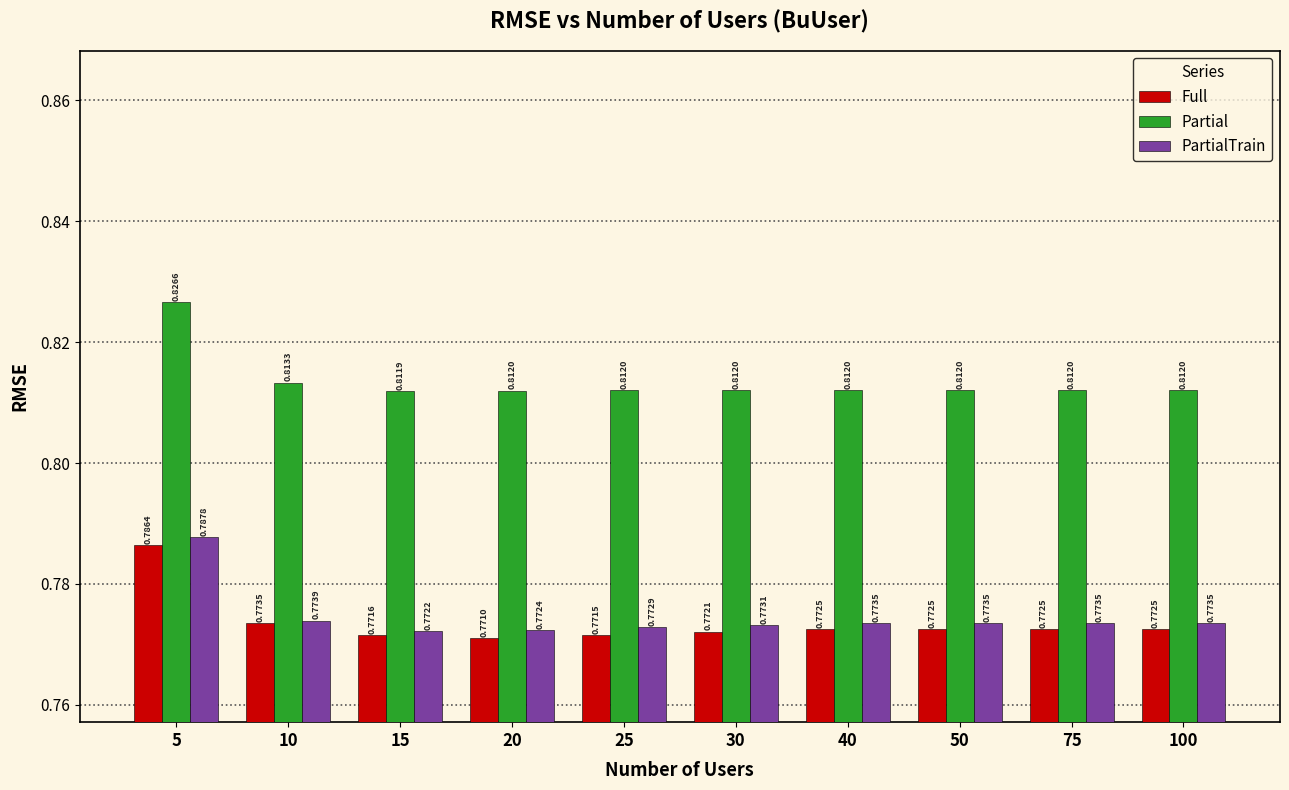

What is the sum of all Partial values?

8.1